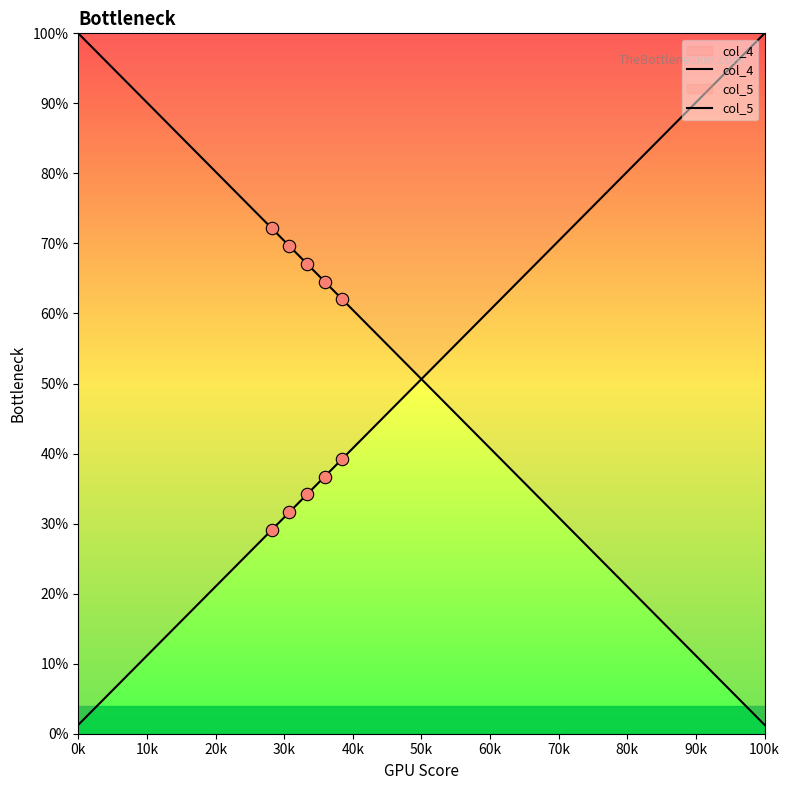

Which series contains the lowest Y value?

col_4